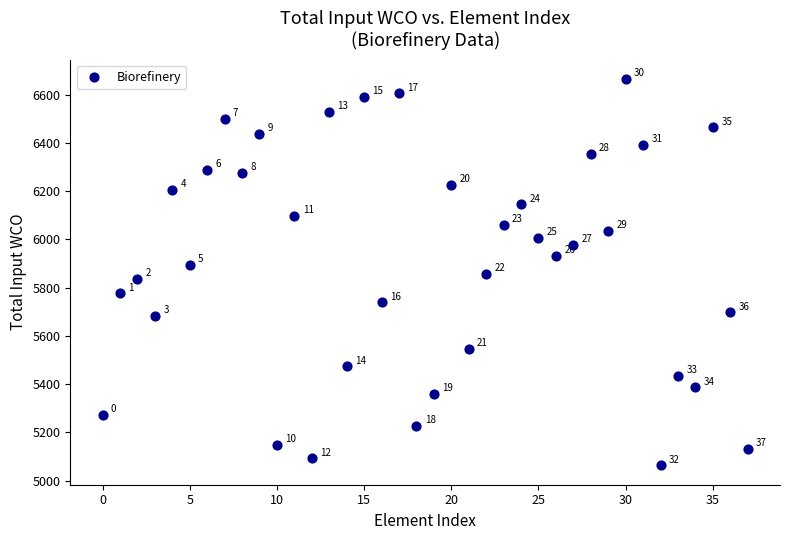

What is the range of Y values (max minus min)?

1601.3